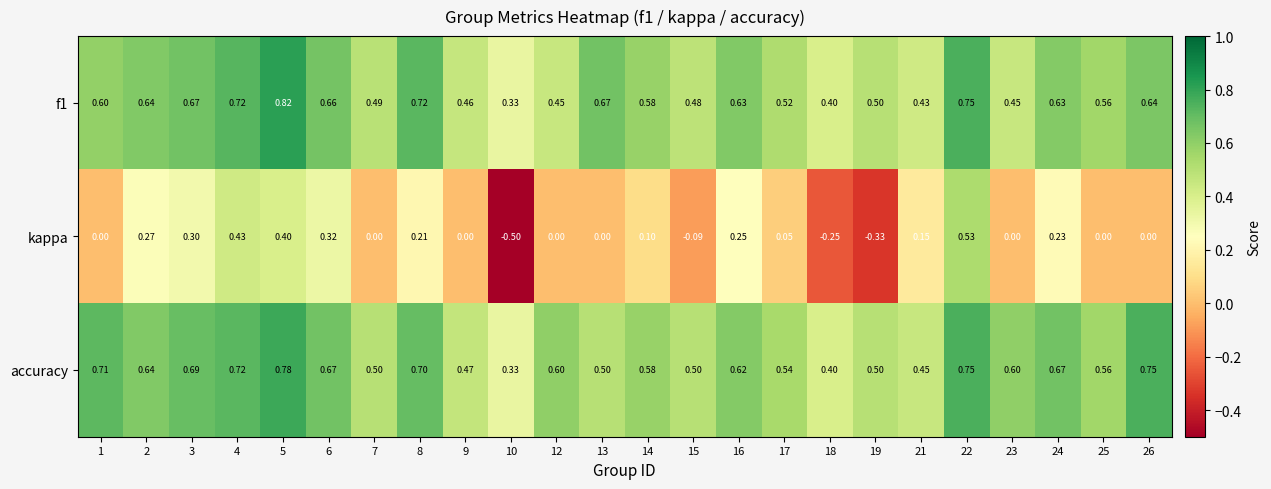

Which series has the largest total across all categories?

accuracy